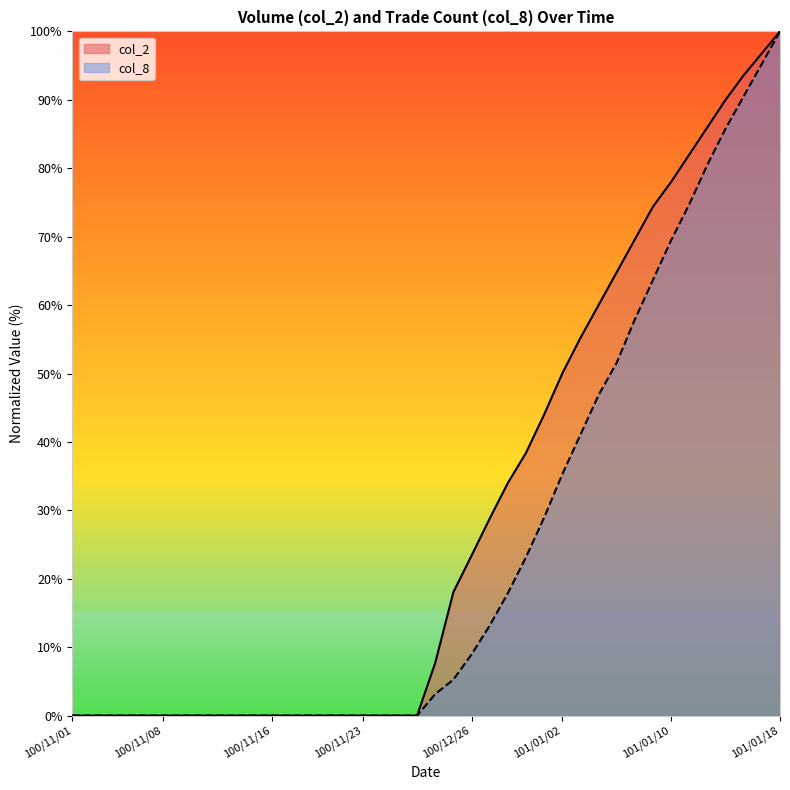

Is the value of col_2 at 100/11/14 greater than the value of col_8 at 100/12/28?

No